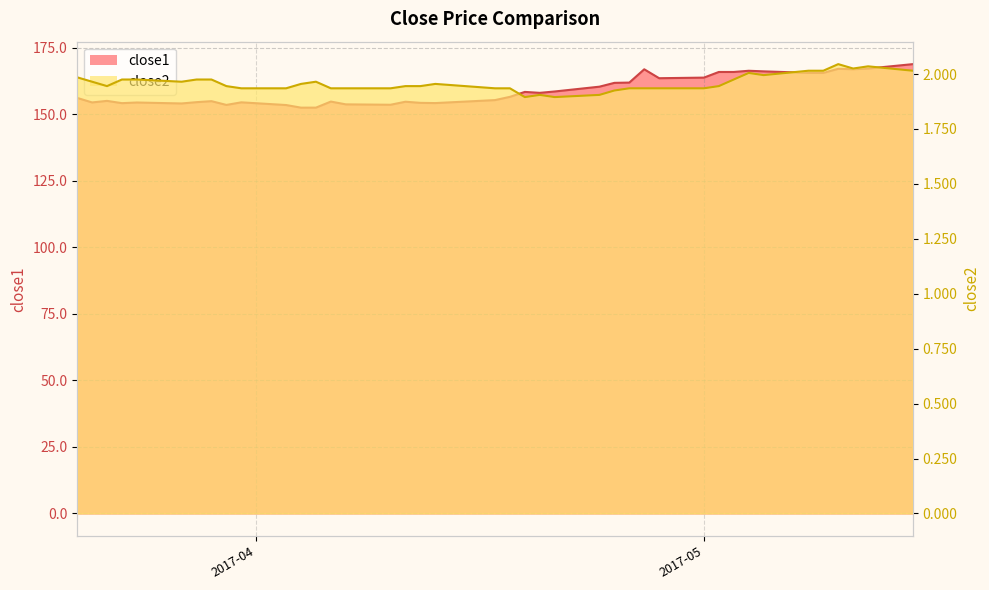

Rank the series by their average value, from lowest to highest.

close2, close1